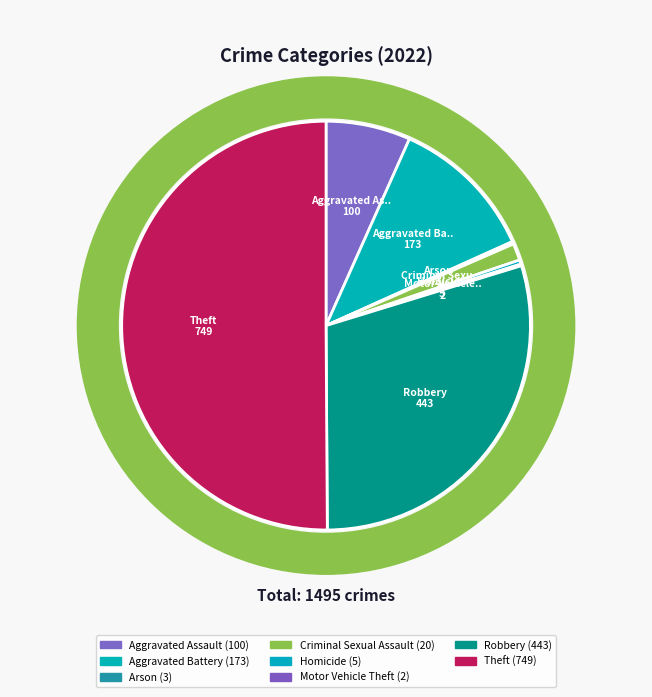

What percentage is the Robbery slice, to the nearest percent?

30%